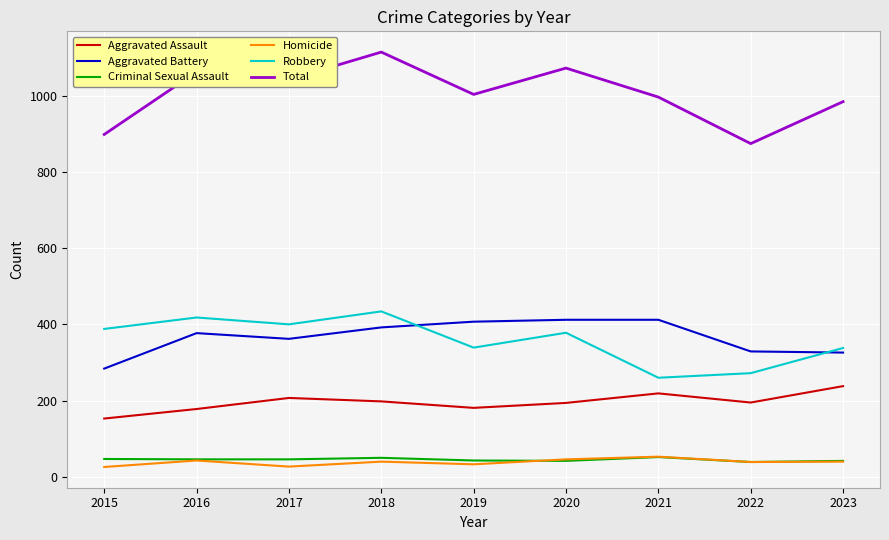

True or false: Homicide and Robbery intersect in this chart.

False